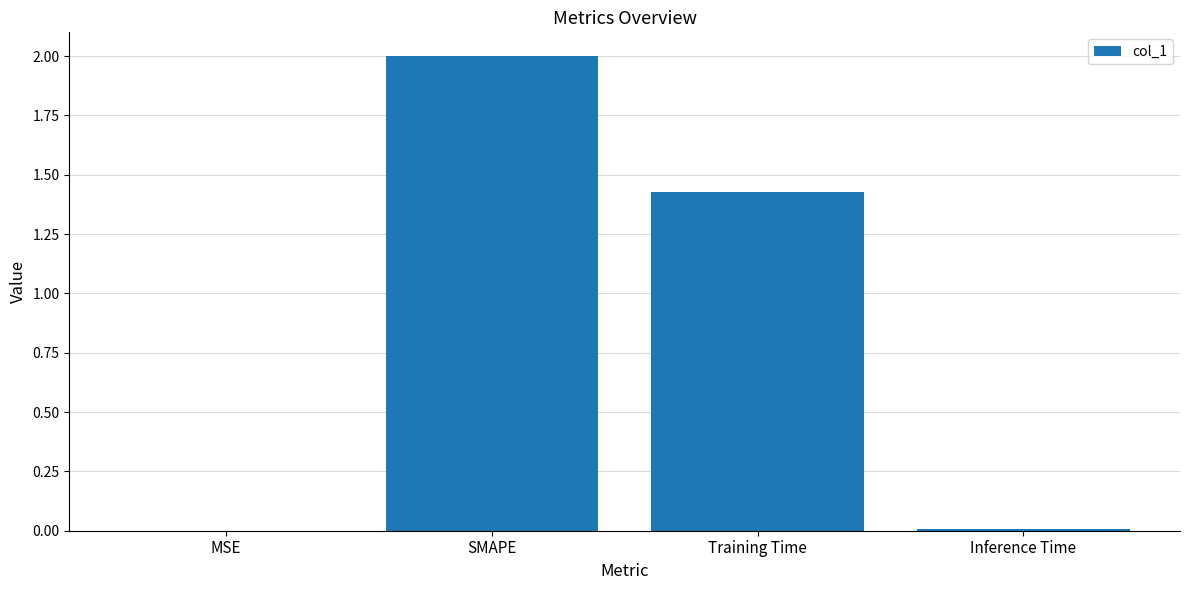

The chart shows a value of 0.0 at MSE. True or false?

True